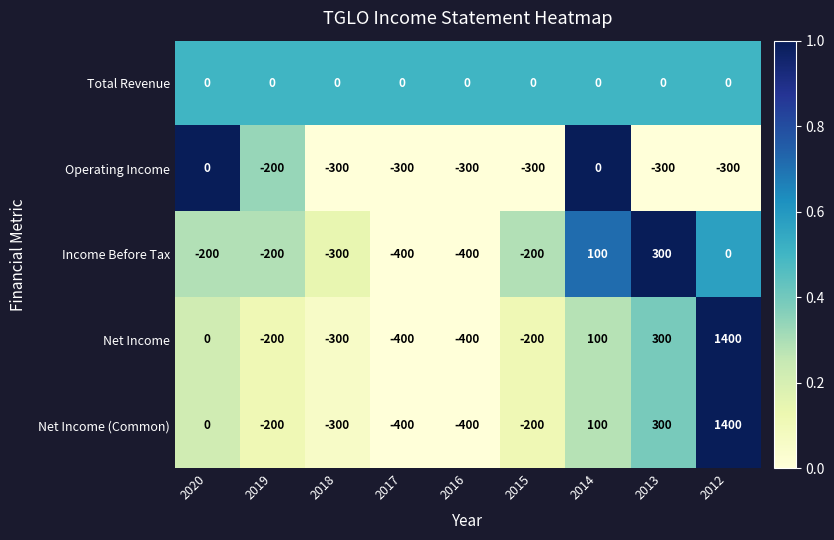

True or false: Operating Income has a value of -493 at 2016.

False